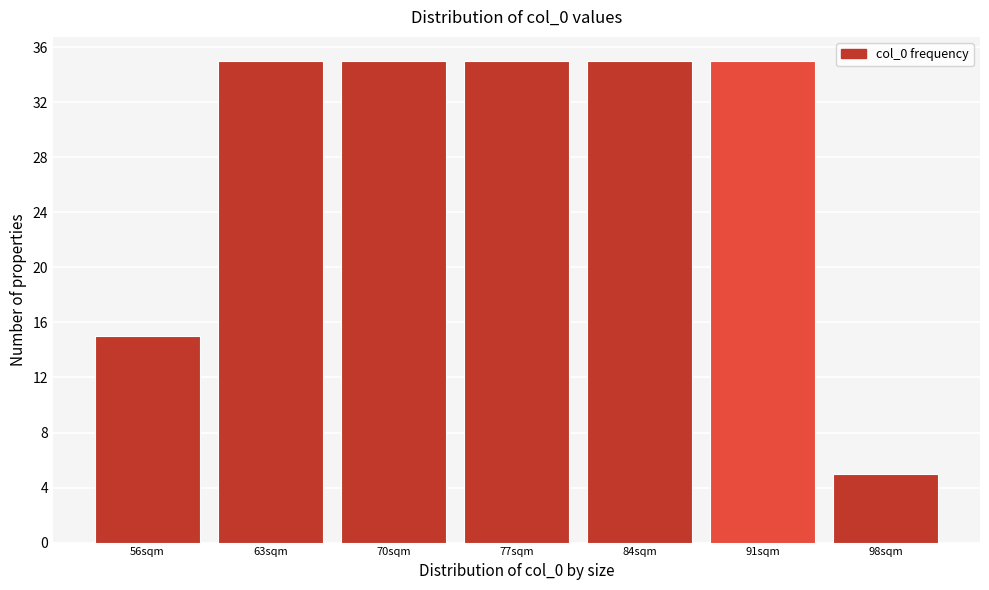

Reading right to left, list all the values displayed in this chart.

5	35	35	35	35	35	15